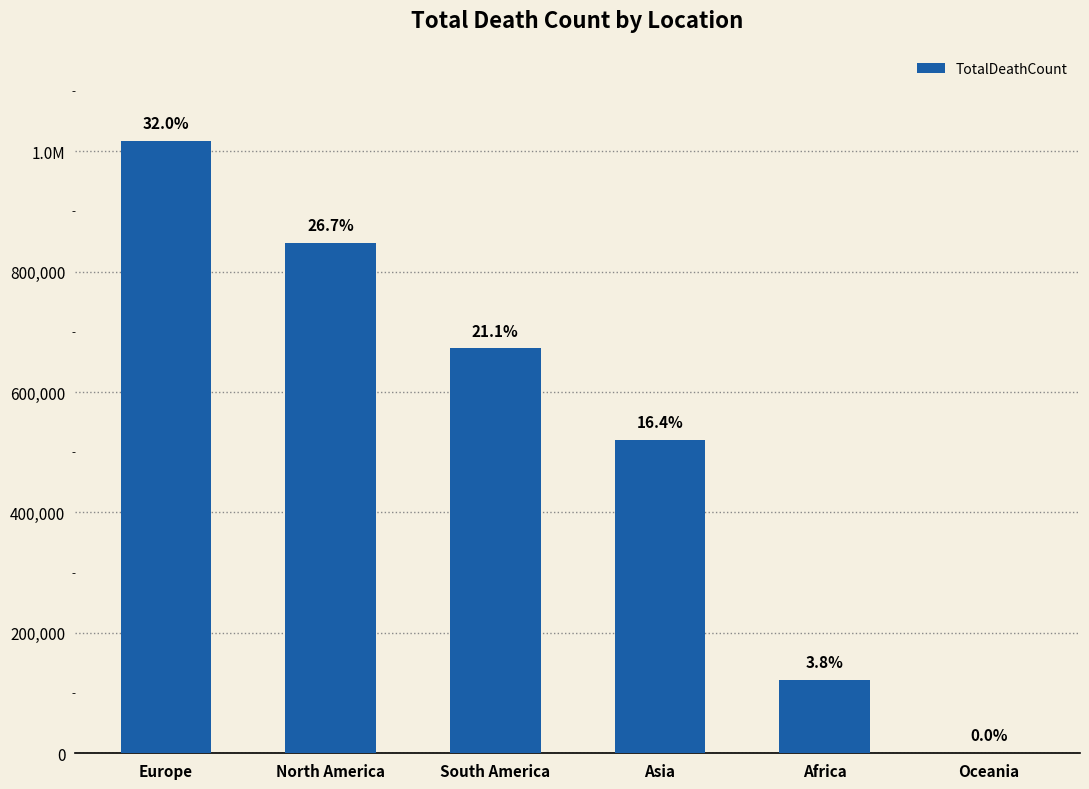

What is the sum of the values at Africa and Europe?

1138534